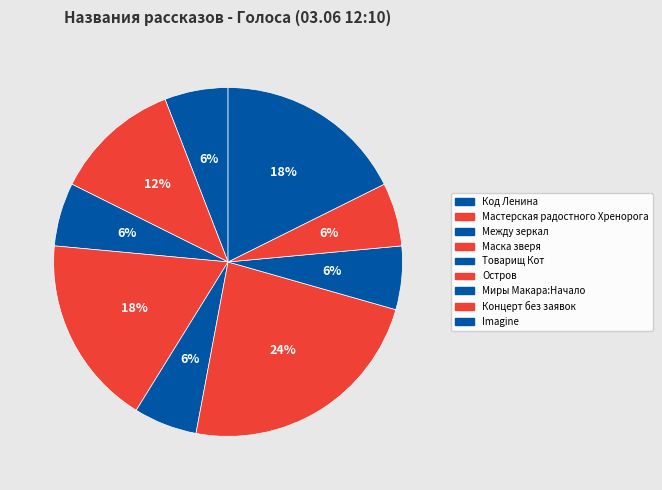

Approximately how many times larger is the value at Остров compared to Между зеркал?

4.0